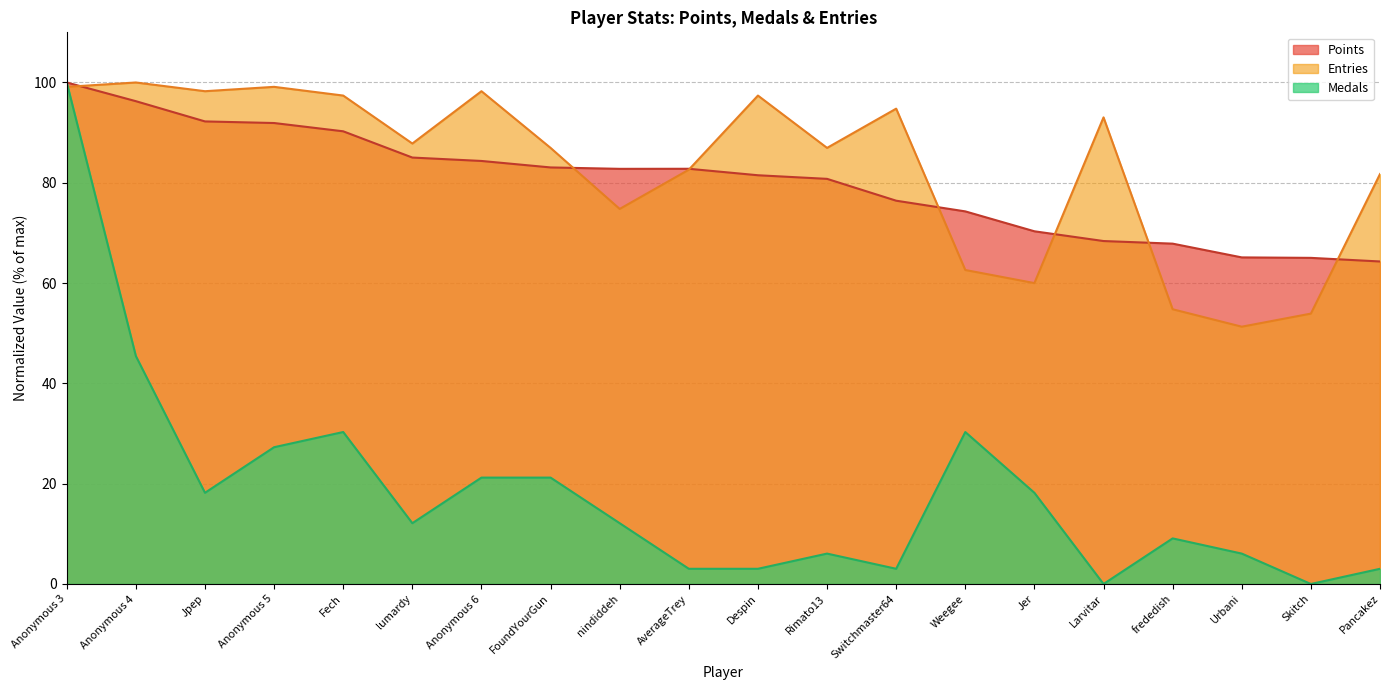

How many interior local valleys does the Points series have?

1